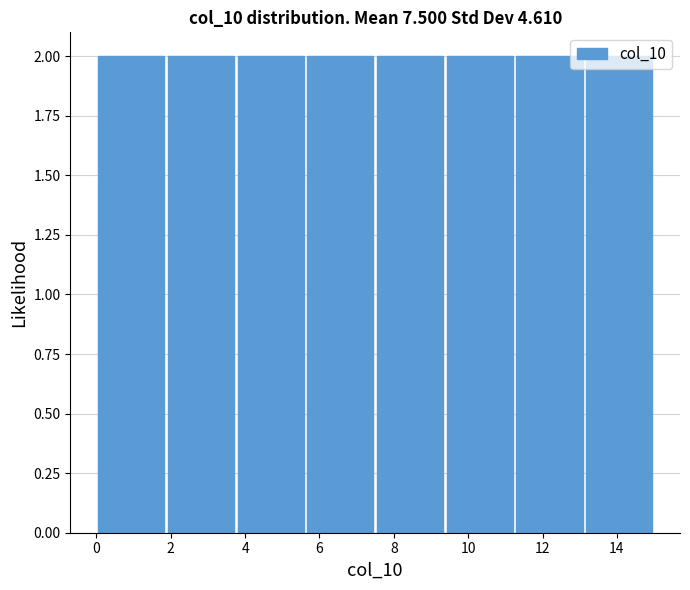

What is the height of the bar covering 1.8 to 3.8 on the x-axis? Neither the bar edges nor the heights are printed on the chart, so give them approximately, as read against the axes.

2